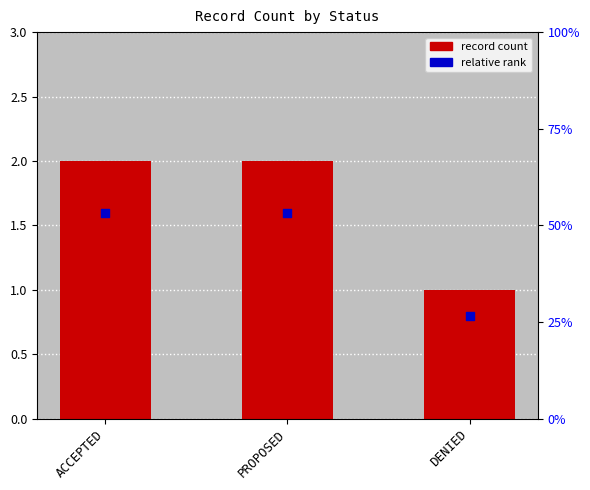

What is the total value across all series at PROPOSED?

3.6